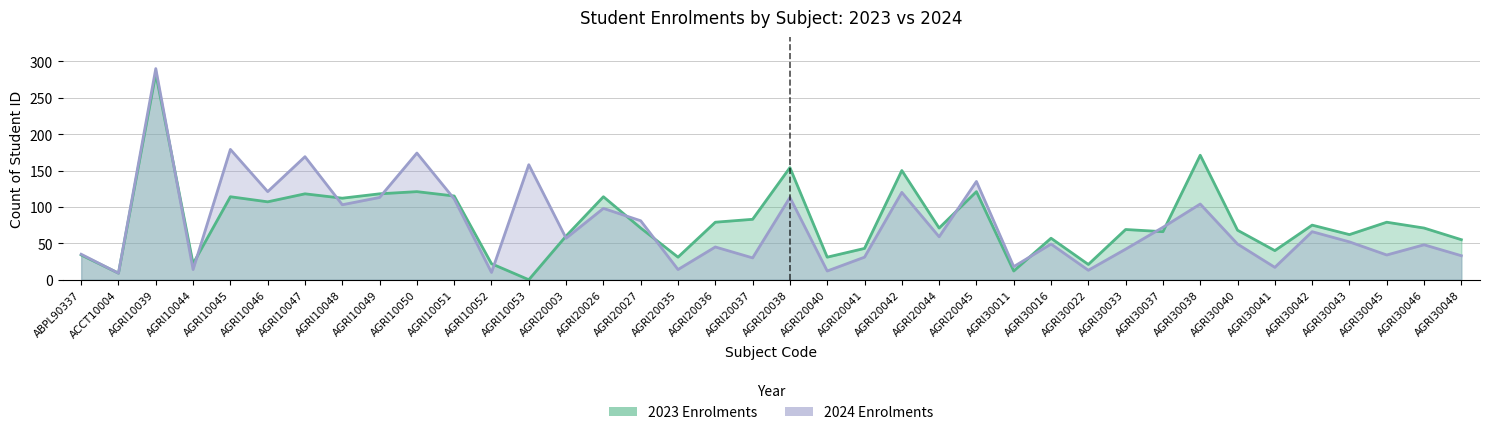

List the series in order of their peak value, lowest first.

2023, 2024